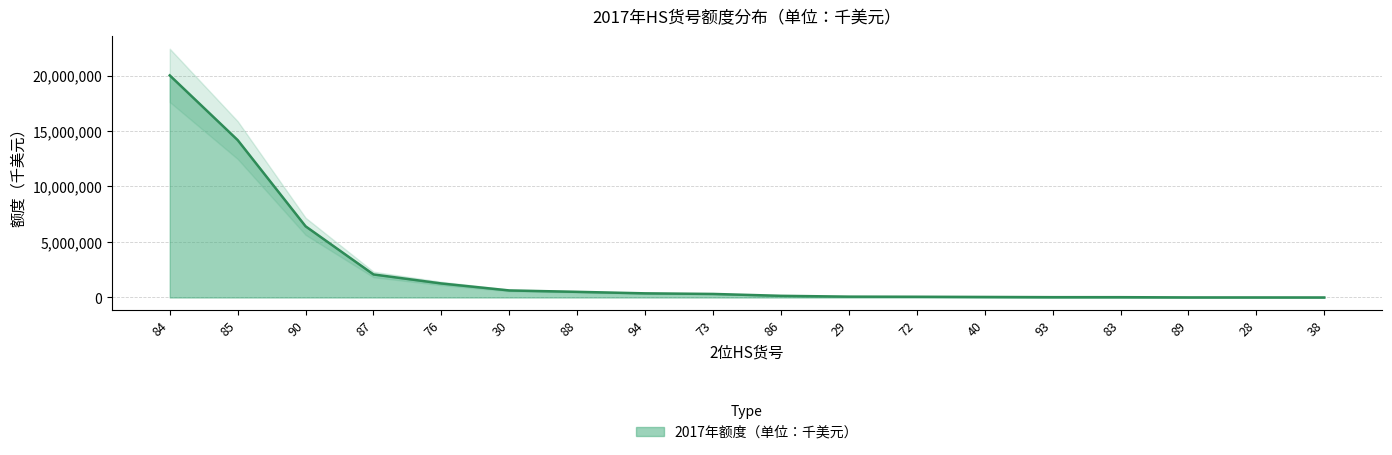

Reading left to right, transcribe all the data shown in this chart.

84=20011172.9	85=14182530.3	90=6413181.8	87=2074426.1	76=1261625.1	30=633636.5	88=508526.9	94=372361.8	73=318414.3	86=149220.6	29=75801.1	72=65349.6	40=47062.7	93=28062.7	83=27102.2	89=5093.5	28=3560.2	38=281.6